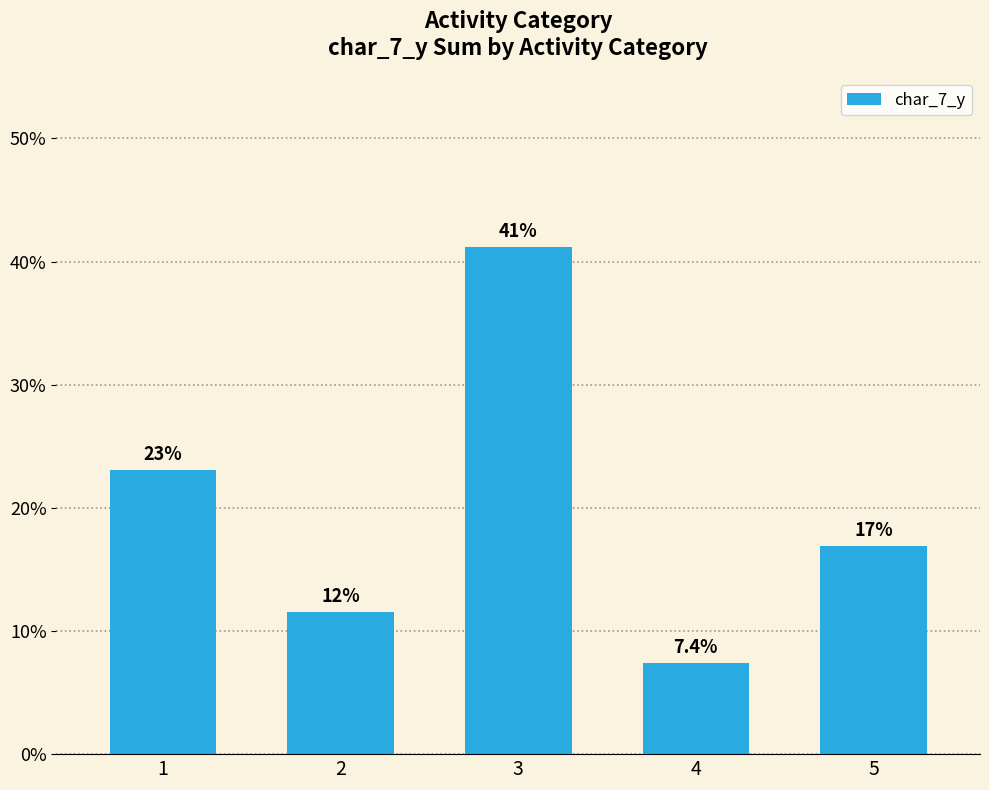

Read the value at 3.

41.2